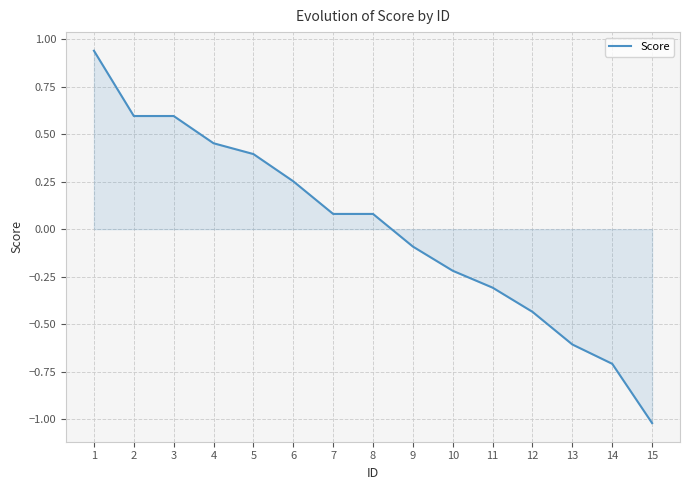

What is the difference between the maximum and minimum values?

2.0